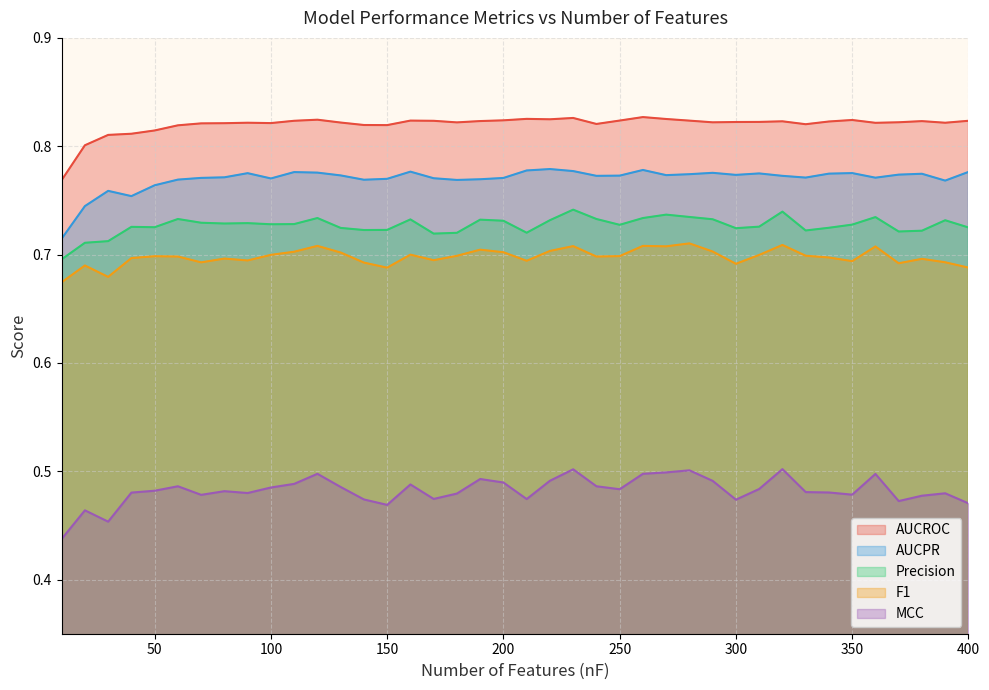

The value of AUCPR at 340 is 0.8. True or false?

True